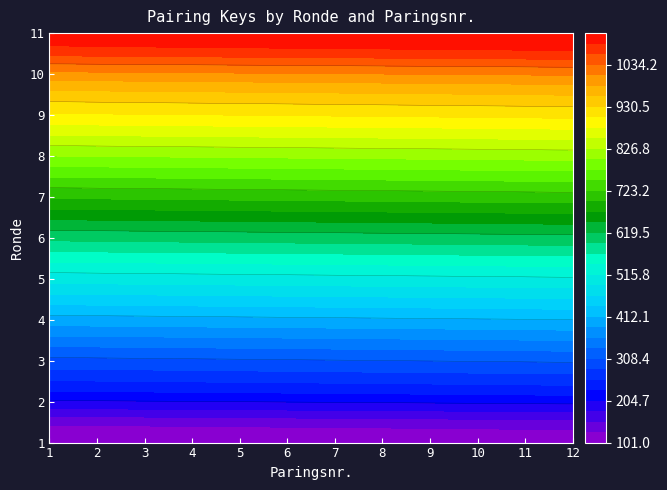

How many data points in 6 are above 607?

5